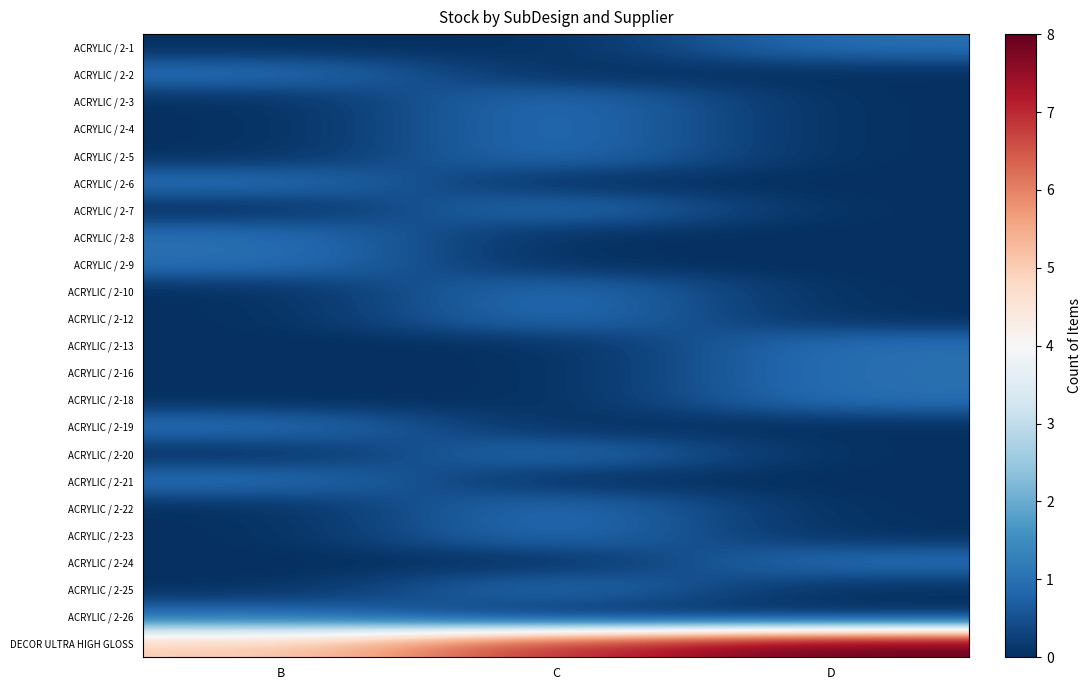

Reading left to right, extract all data points from this chart.

ACRYLIC / 2-1: B=0	C=0	D=1
ACRYLIC / 2-2: B=1	C=0	D=0
ACRYLIC / 2-3: B=0	C=1	D=0
ACRYLIC / 2-4: B=0	C=1	D=0
ACRYLIC / 2-5: B=0	C=1	D=0
ACRYLIC / 2-6: B=1	C=0	D=0
ACRYLIC / 2-7: B=0	C=1	D=0
ACRYLIC / 2-8: B=1	C=0	D=0
ACRYLIC / 2-9: B=1	C=0	D=0
ACRYLIC / 2-10: B=0	C=1	D=0
ACRYLIC / 2-12: B=0	C=1	D=0
ACRYLIC / 2-13: B=0	C=0	D=1
ACRYLIC / 2-16: B=0	C=0	D=1
ACRYLIC / 2-18: B=0	C=0	D=1
ACRYLIC / 2-19: B=1	C=0	D=0
ACRYLIC / 2-20: B=0	C=1	D=0
ACRYLIC / 2-21: B=1	C=0	D=0
ACRYLIC / 2-22: B=0	C=1	D=0
ACRYLIC / 2-23: B=0	C=1	D=0
ACRYLIC / 2-24: B=0	C=0	D=1
ACRYLIC / 2-25: B=0	C=1	D=0
ACRYLIC / 2-26: B=1	C=0	D=0
DECOR ULTRA HIGH GLOSS: B=5	C=7	D=8